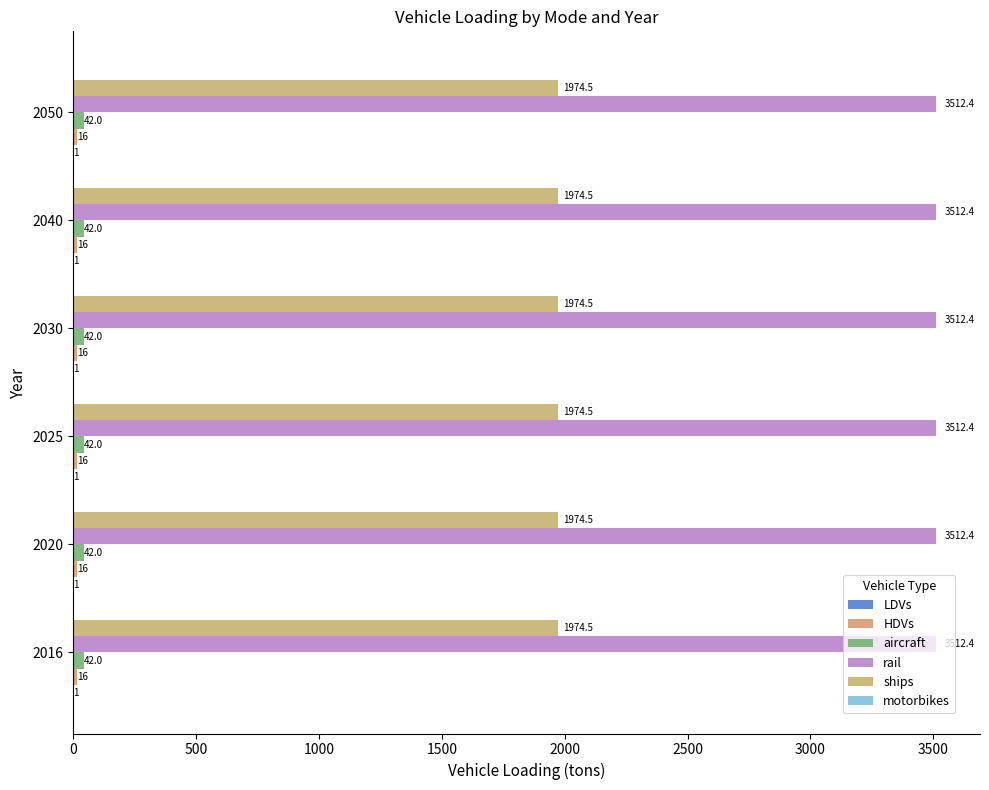

How many distinct data groups are displayed?

5